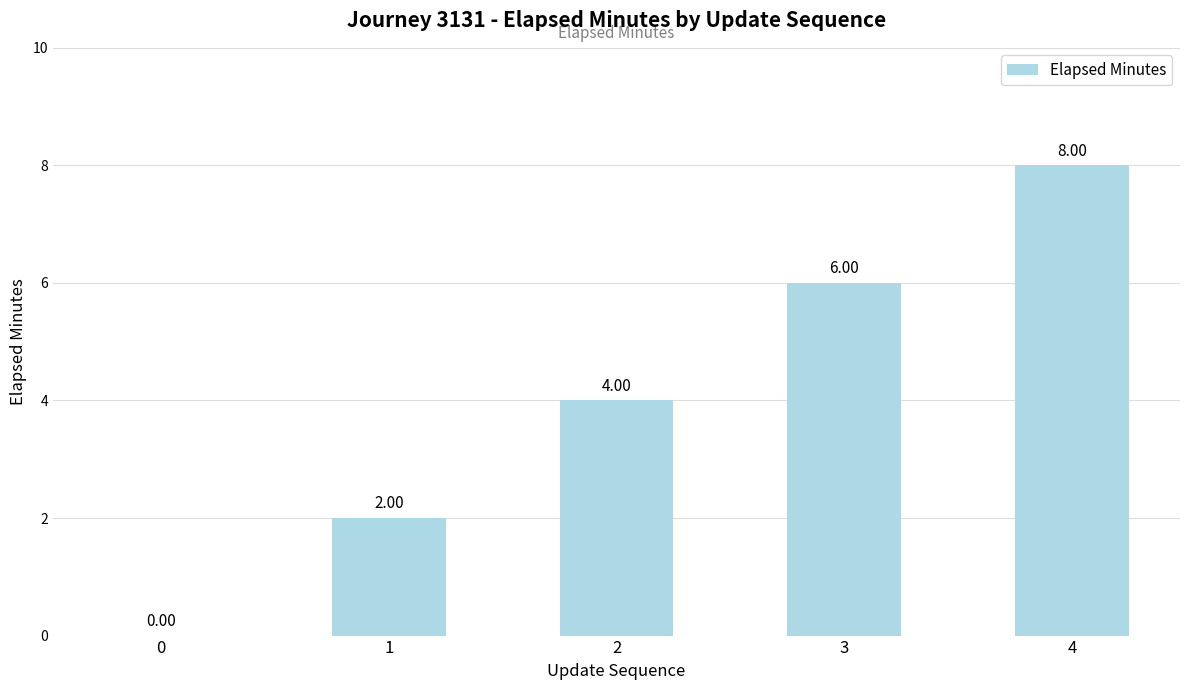

Between 3 and 2, which is larger?

3